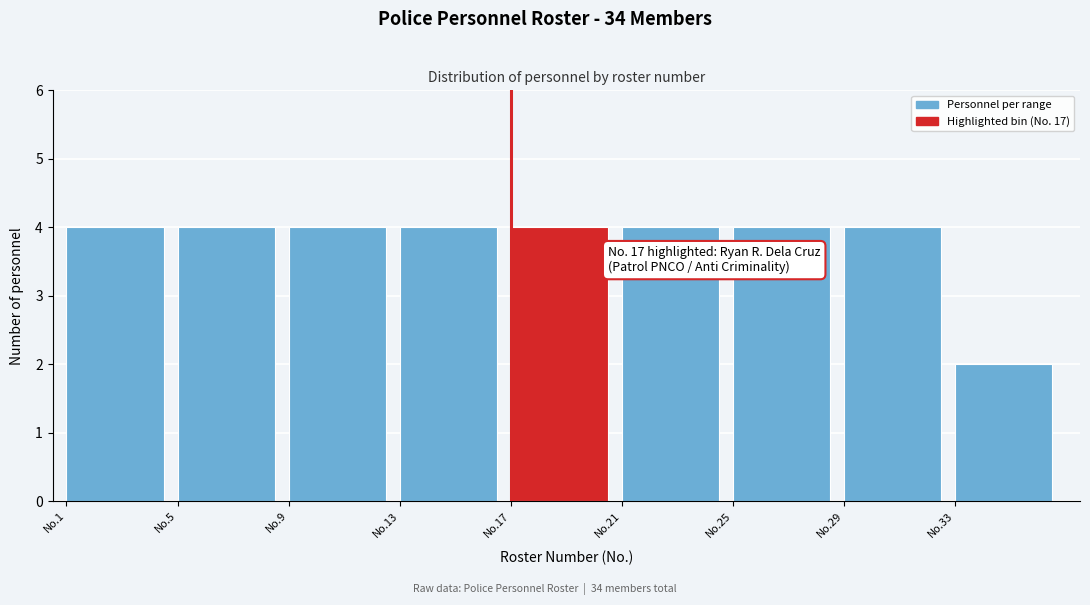

Reading left to right, what are all the values shown in this chart?

4	4	4	4	4	4	4	4	2